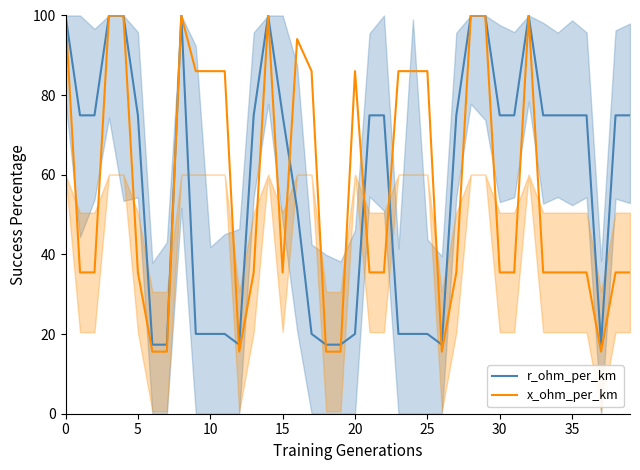

Which series has the widest spread of values?

x_ohm_per_km